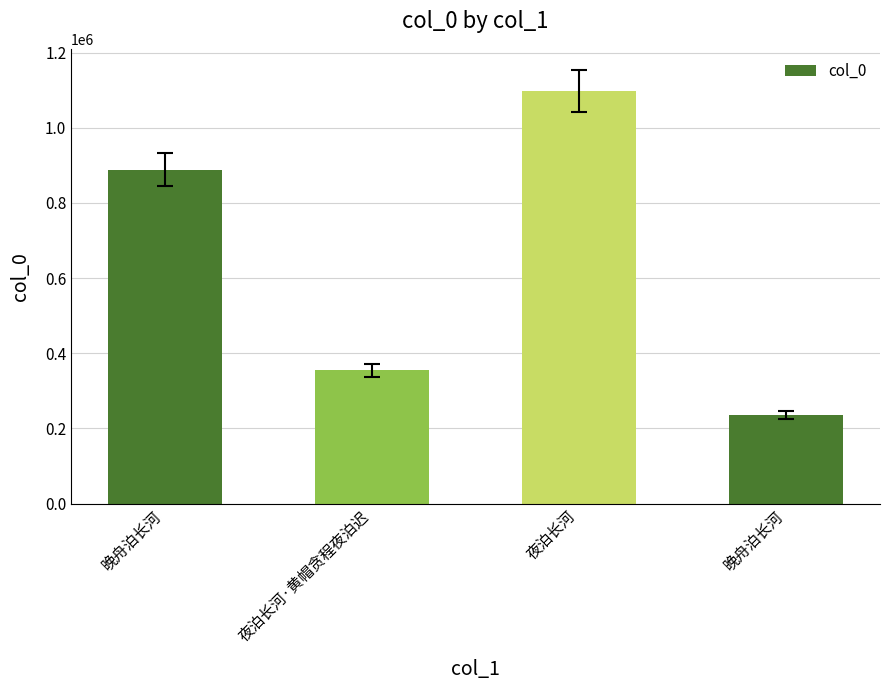

What is the sum of all values?

2574818